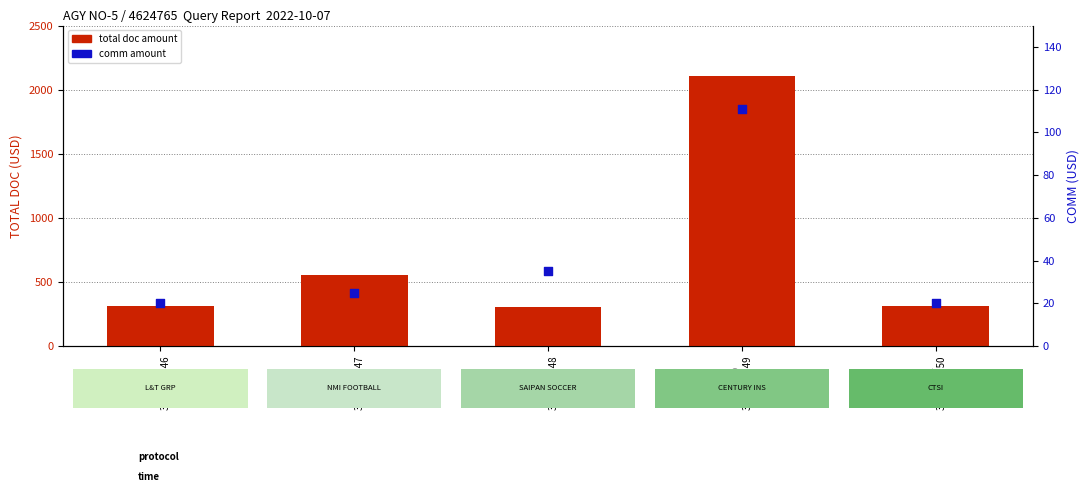

At how many categories does at least one series exceed 211?

5